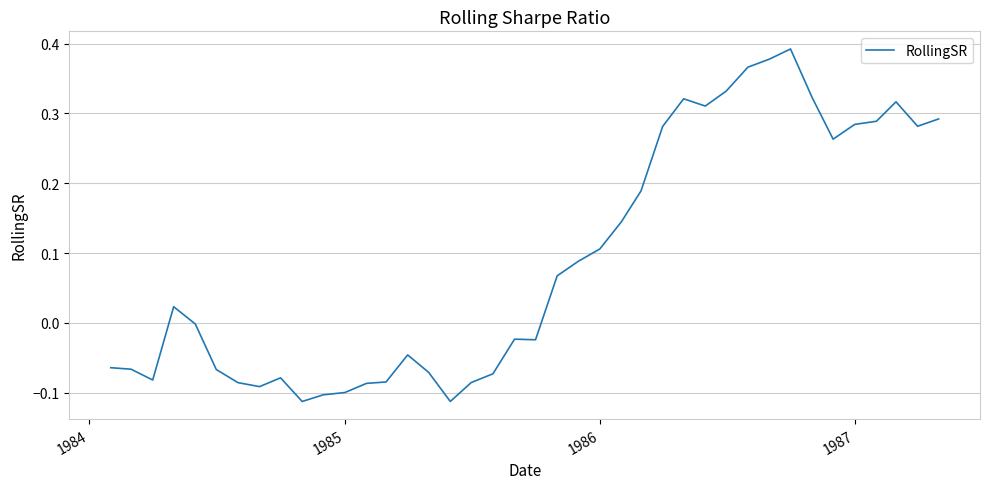

Is this an area chart (filled region under the line)?

No